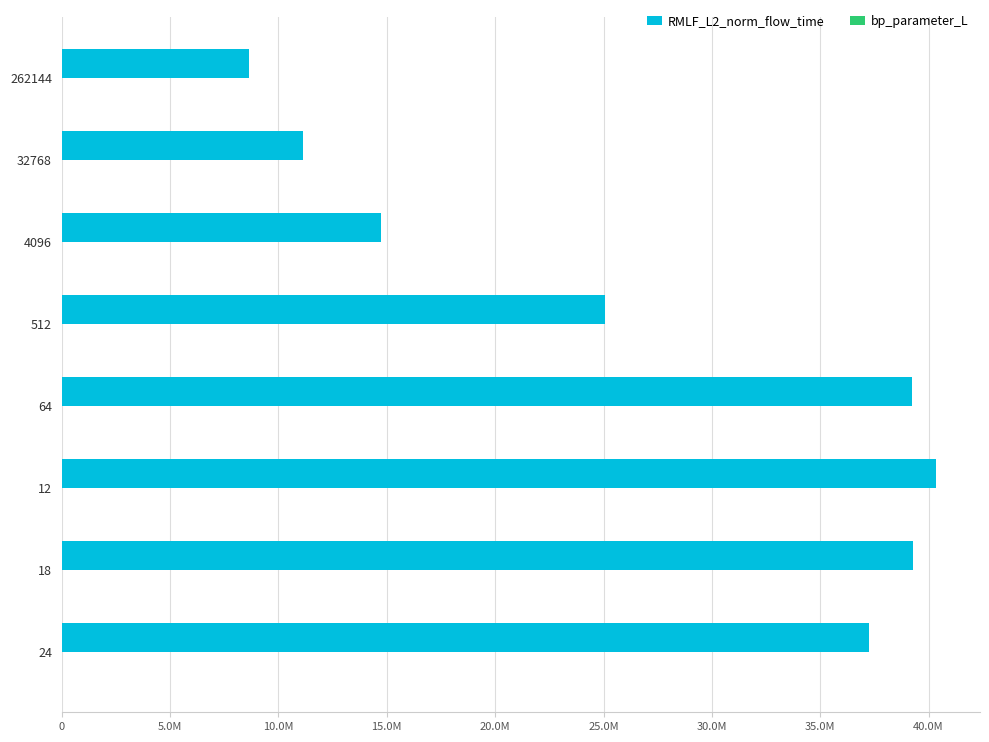

Which series has the largest total across all categories?

RMLF_L2_norm_flow_time